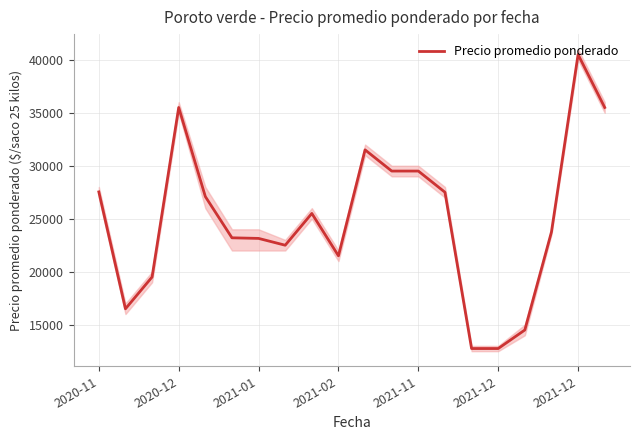

How many points are higher than both their immediate neighbors (excluding endpoints)?

4